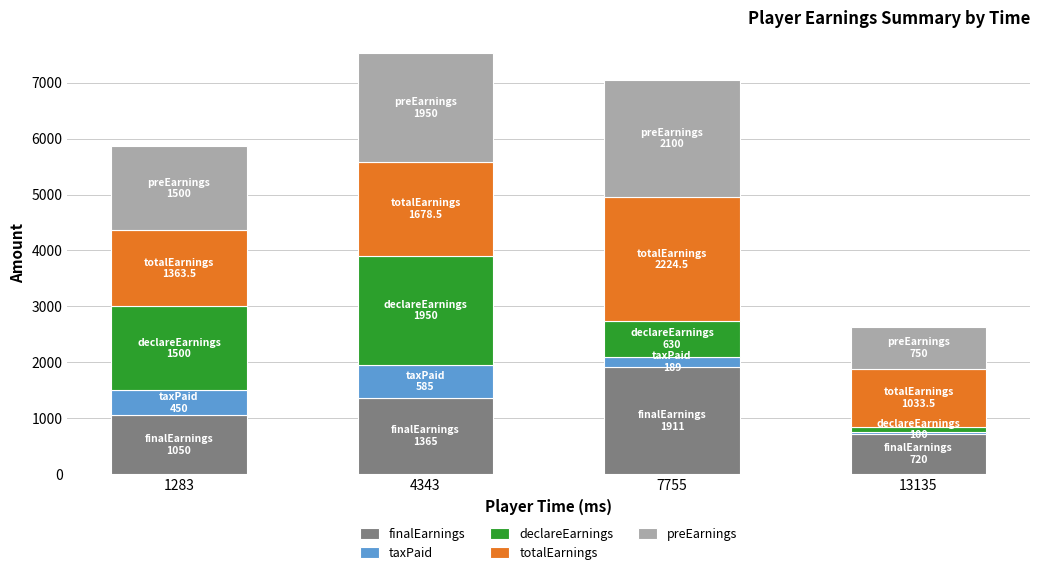

What is the difference between the second highest and second lowest values in the finalEarnings series?

315.0